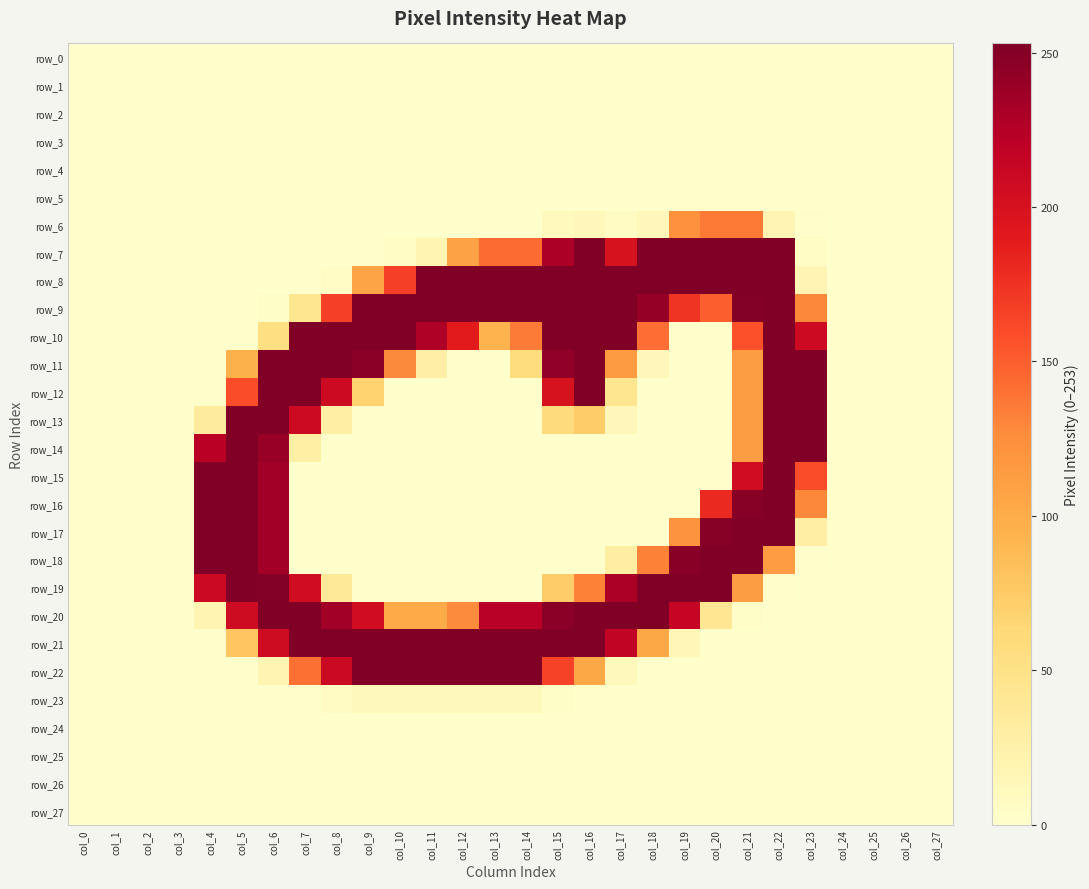

What is the difference between the highest and lowest values at col_12?

253